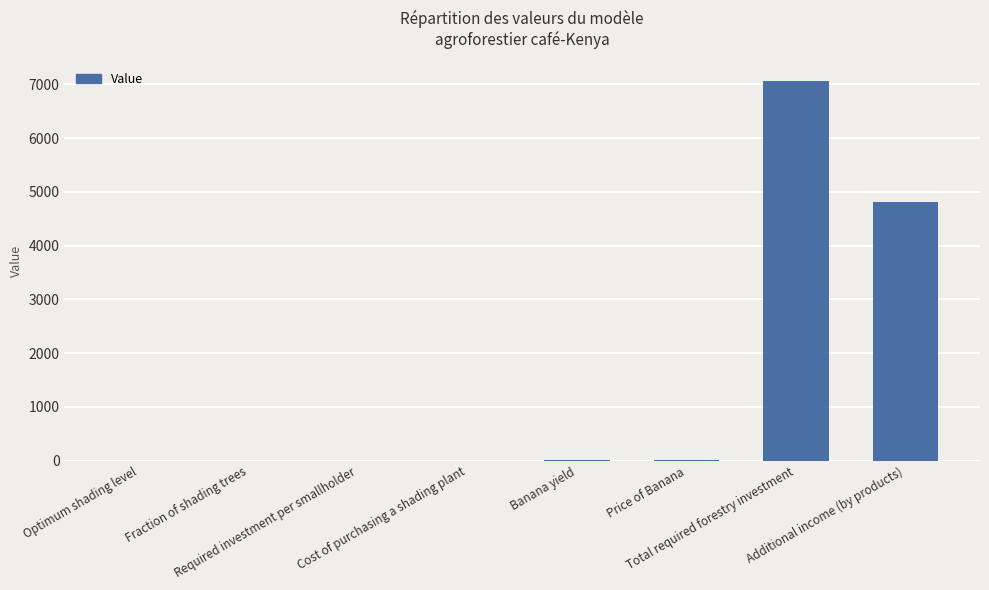

What is the sum of all values?

11912.4